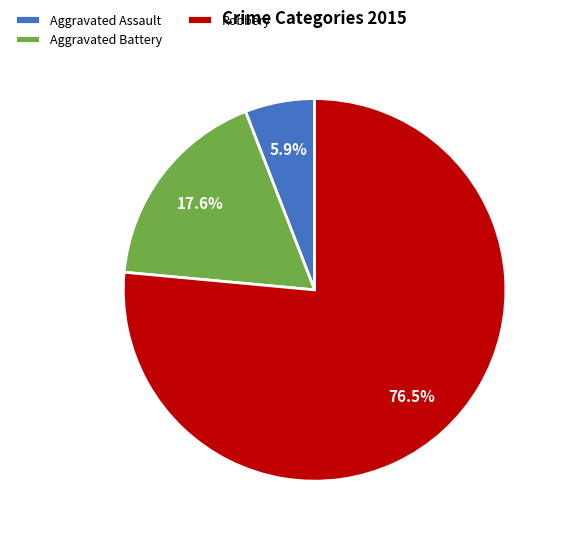

Which category accounts for the majority?

Robbery